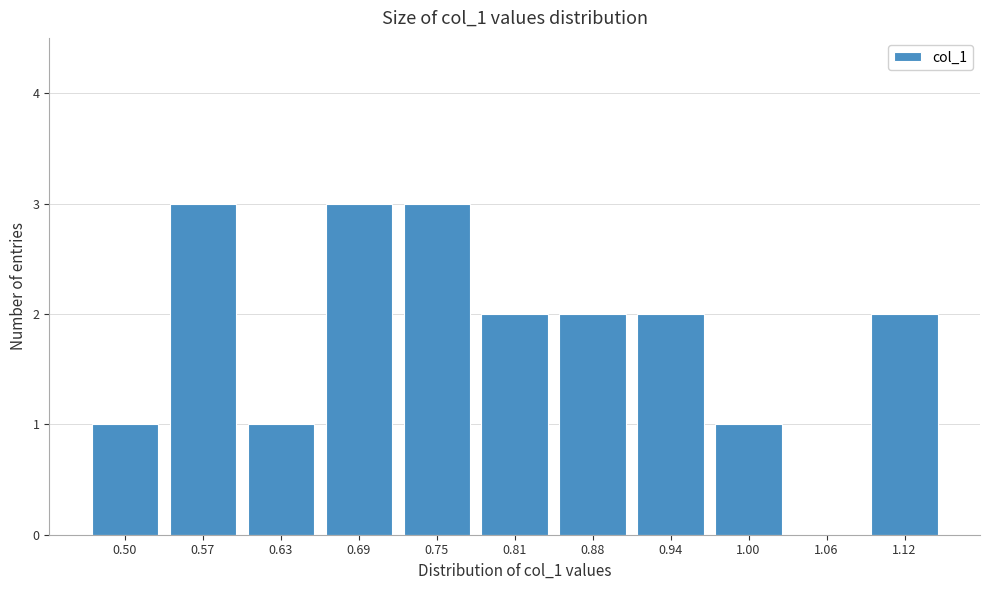

Reading left to right, extract all data points from this chart.

0.50=1	0.57=3	0.63=1	0.69=3	0.75=3	0.81=2	0.88=2	0.94=2	1.00=1	1.06=0	1.12=2